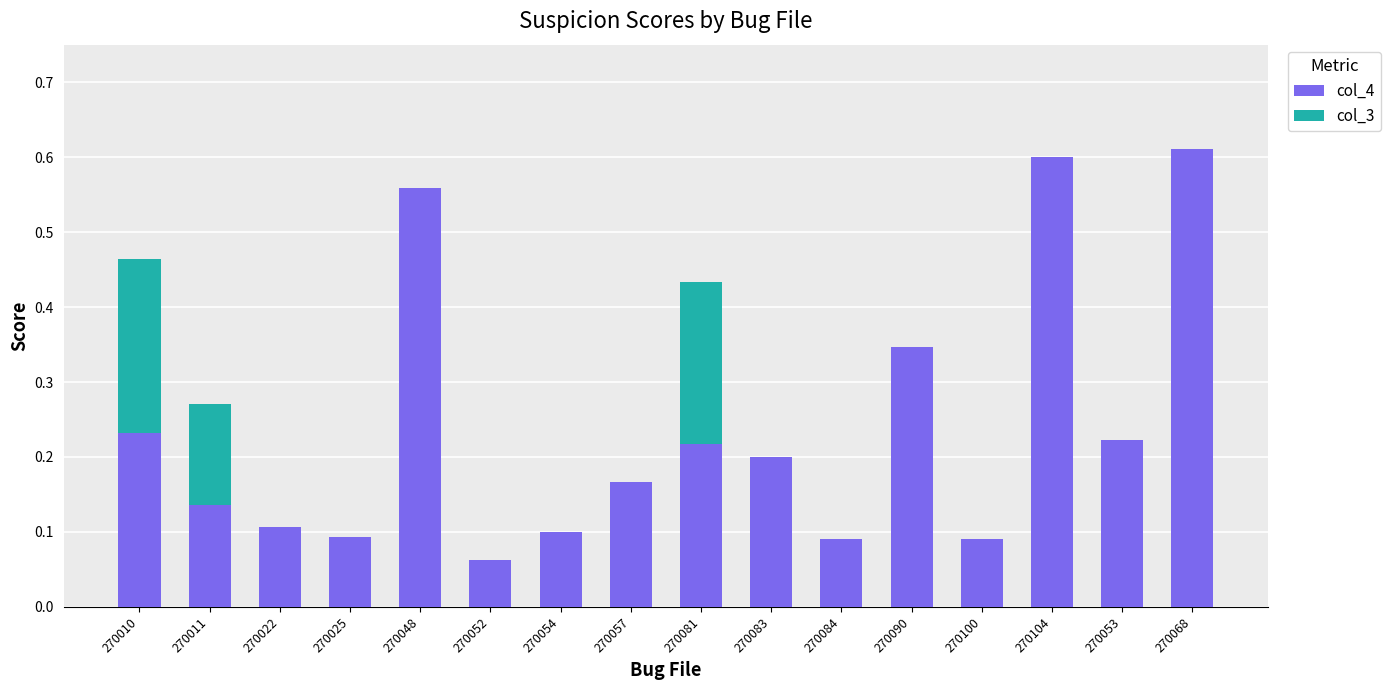

The col_4 series shows 0.1 at 270084. True or false?

True